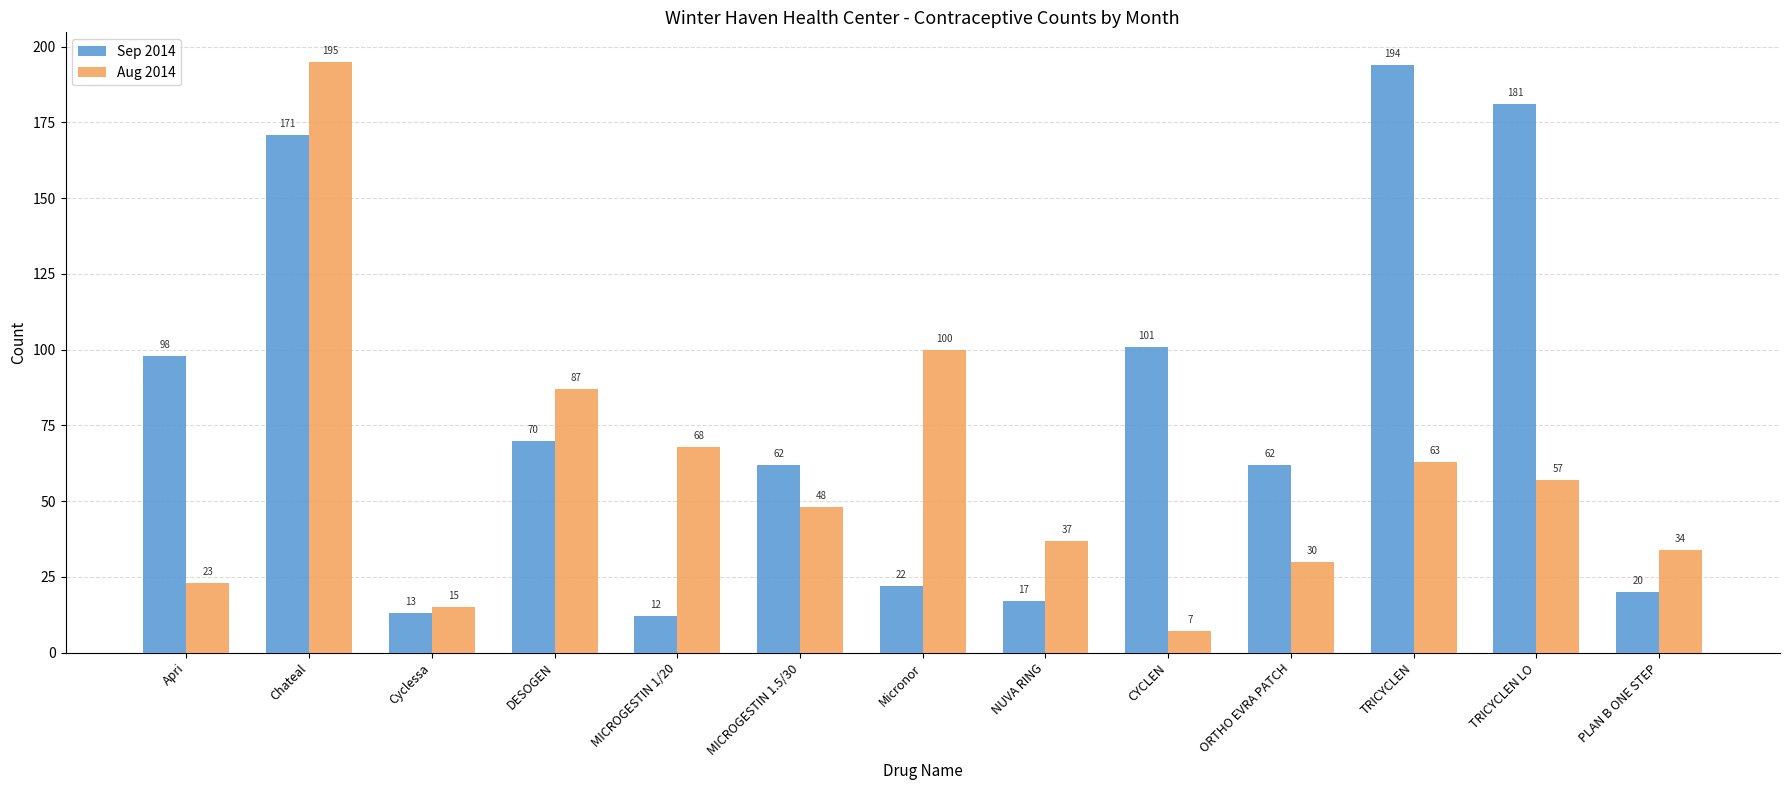

Rank the series at MICROGESTIN 1/20 from highest to lowest value.

Aug 2014, Sep 2014